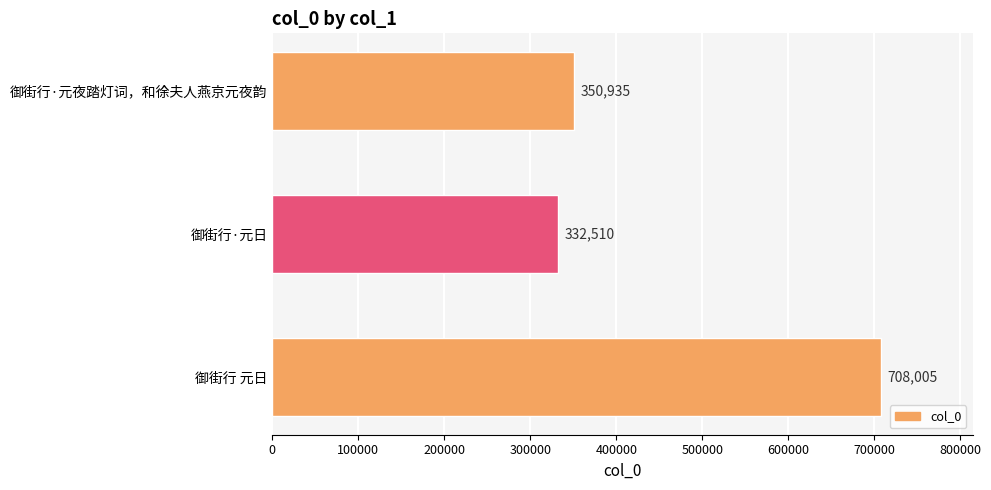

Which has a higher value, 御街行 元日 or 御街行·元夜踏灯词，和徐夫人燕京元夜韵?

御街行 元日